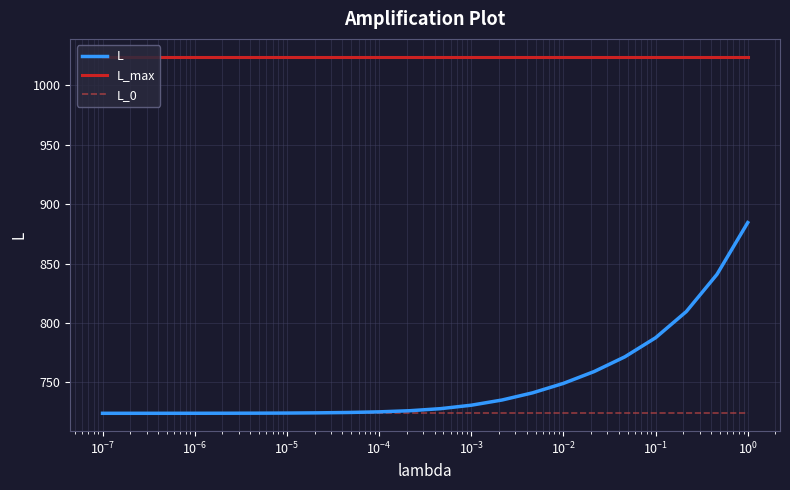

Rank the series by their maximum value, from lowest to highest.

L_0, L, L_max